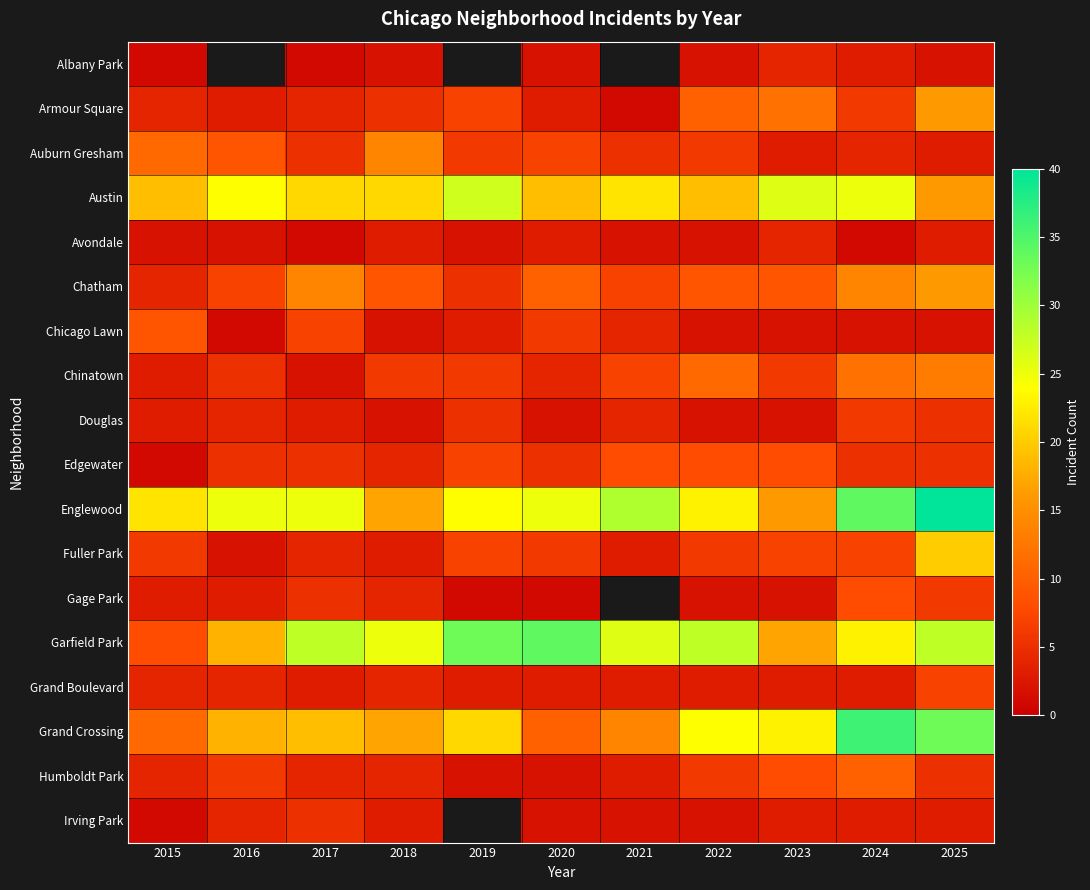

How many categories are shown in the chart?

11